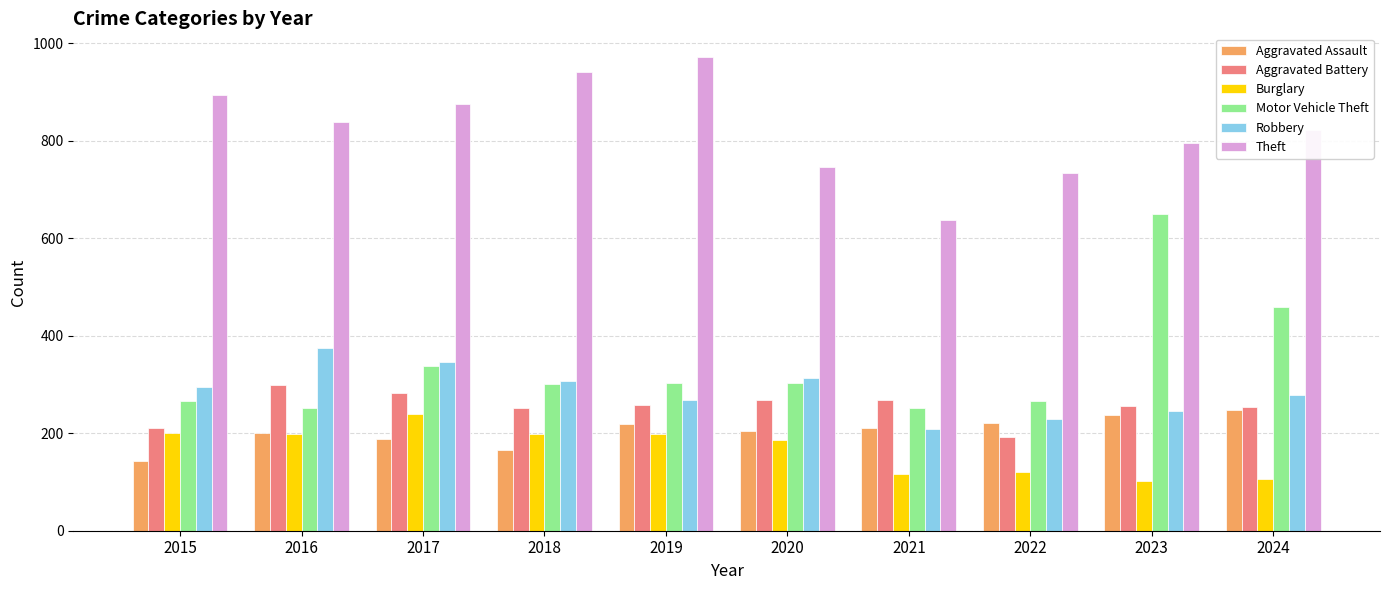

Rank the series by their maximum value, from highest to lowest.

Theft, Motor Vehicle Theft, Robbery, Aggravated Battery, Aggravated Assault, Burglary